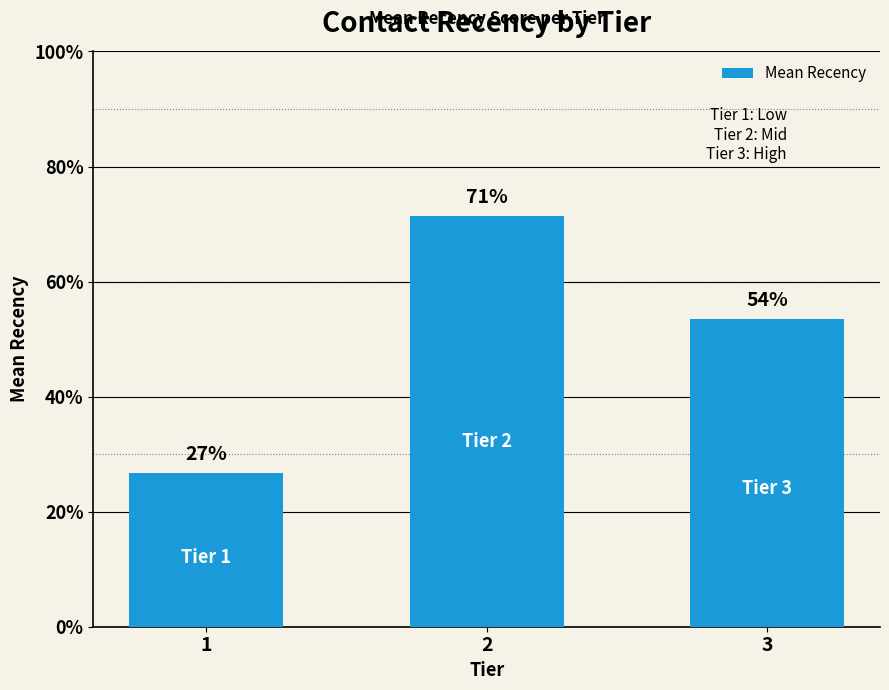

What is the sum of all values?

1.5